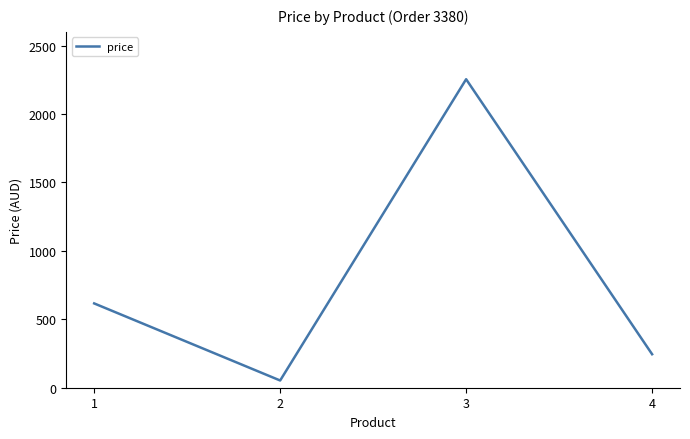

Rank the categories by value from highest to lowest.

3, 1, 4, 2